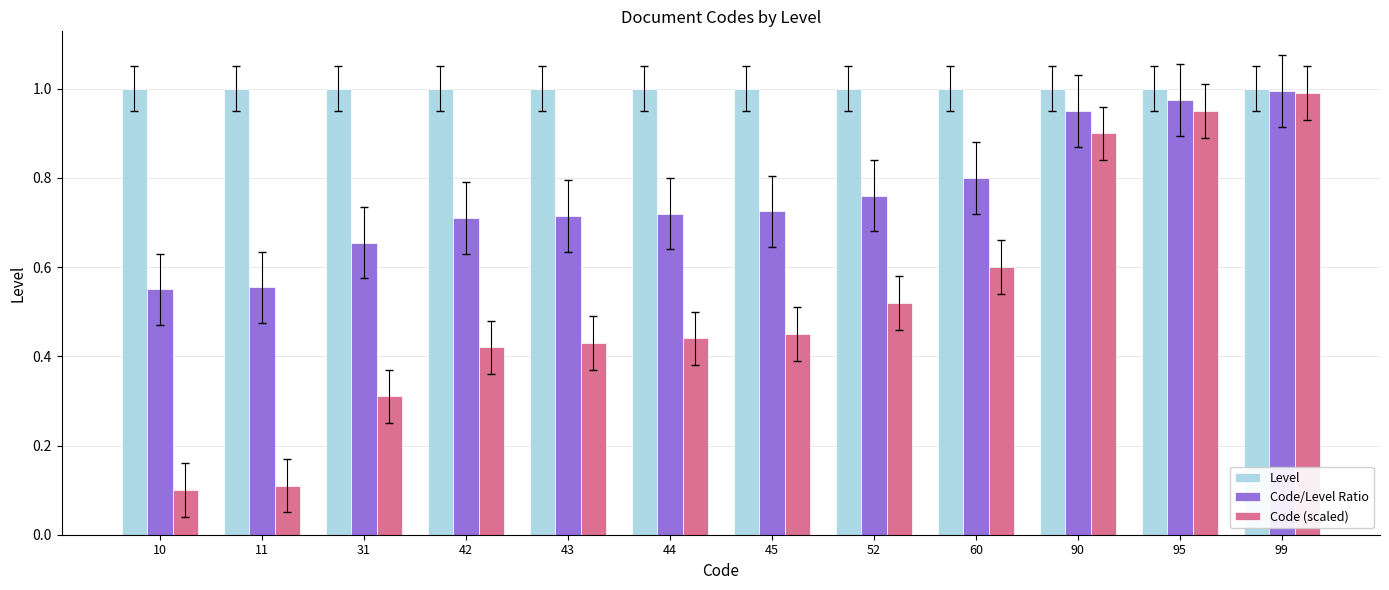

Which series changed the most between 31 and 99?

Code (scaled)